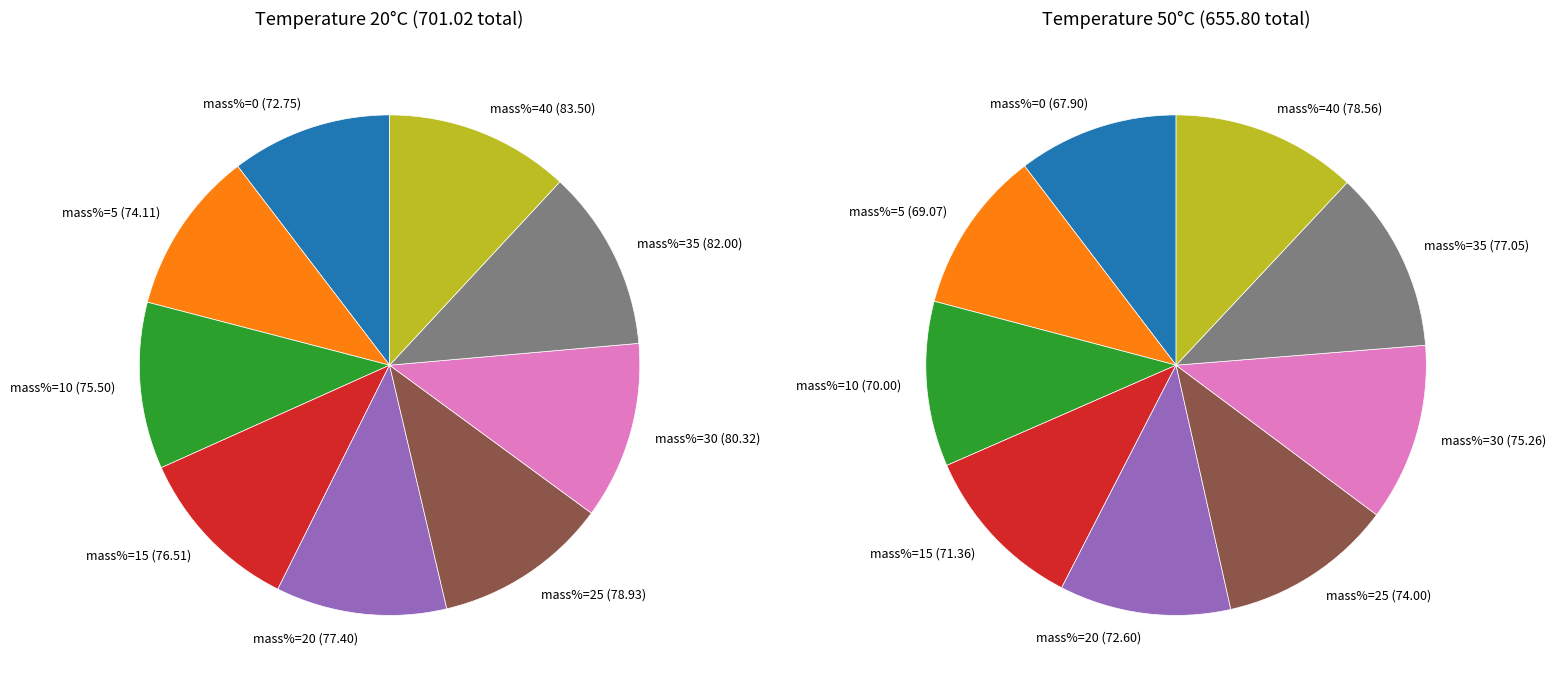

How many slices are in this pie chart?

9